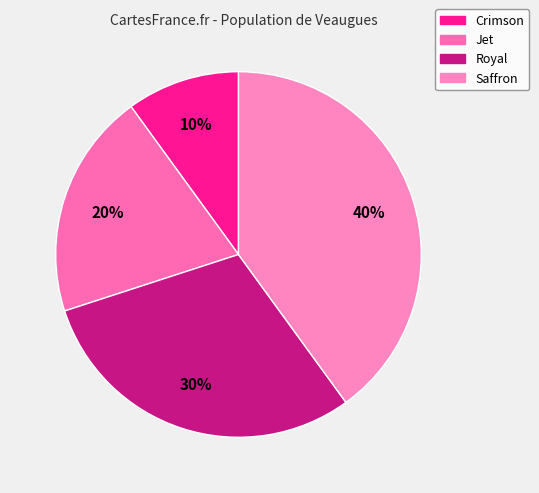

What percentage is the Crimson slice, to the nearest percent?

10%